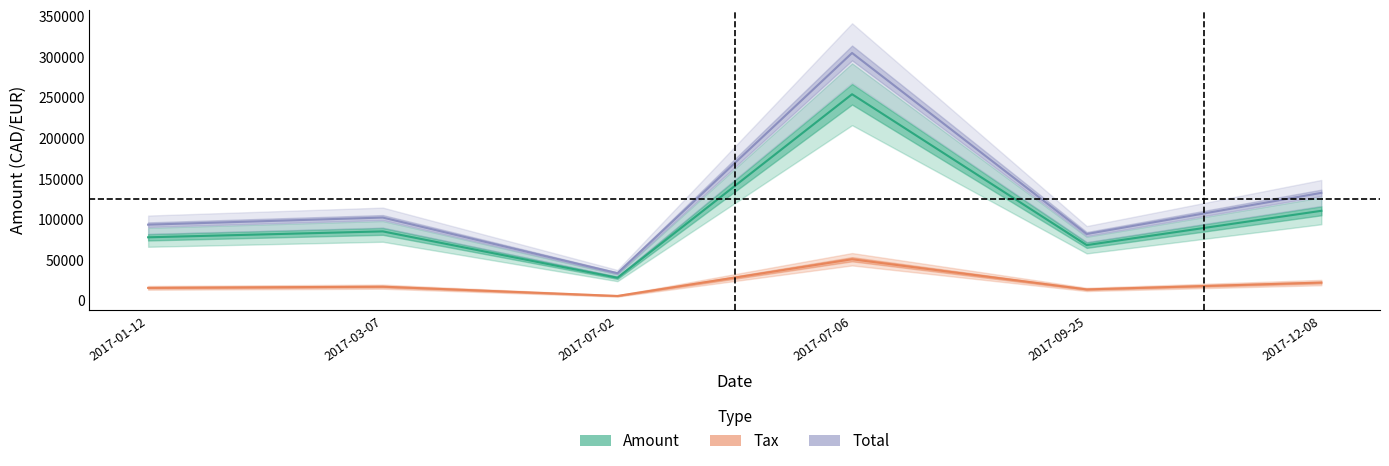

What is the total value across all series at 2017-01-12?

186672.0